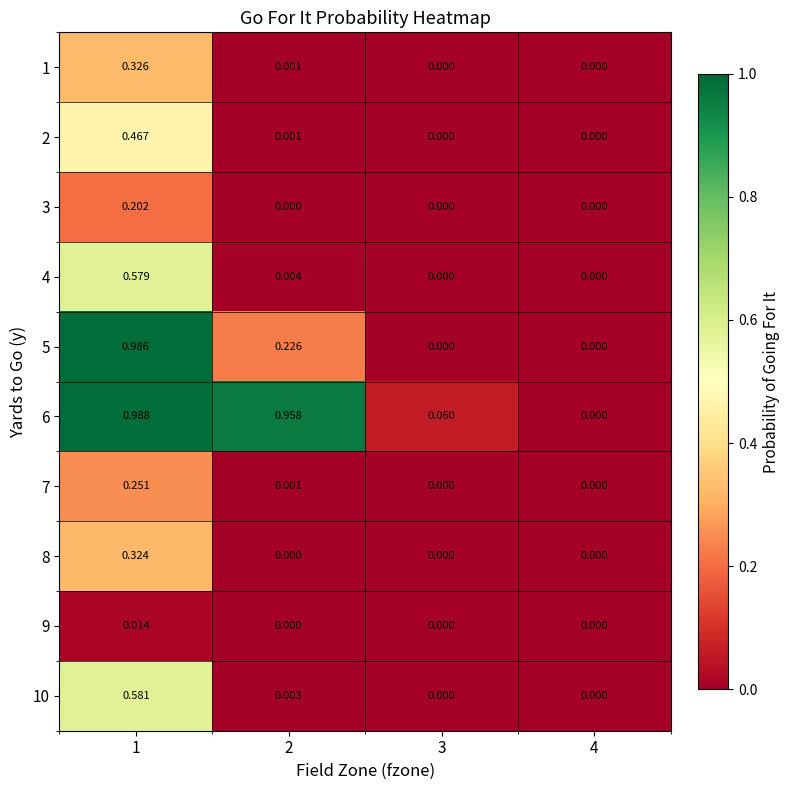

How many data points in 9 are above 0?

1